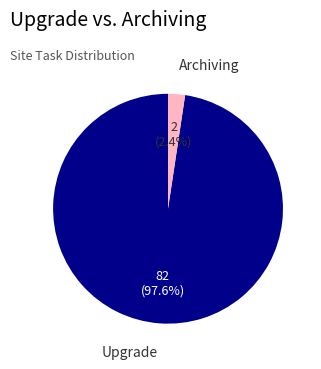

Is there any slice that represents more than half of the pie?

Yes